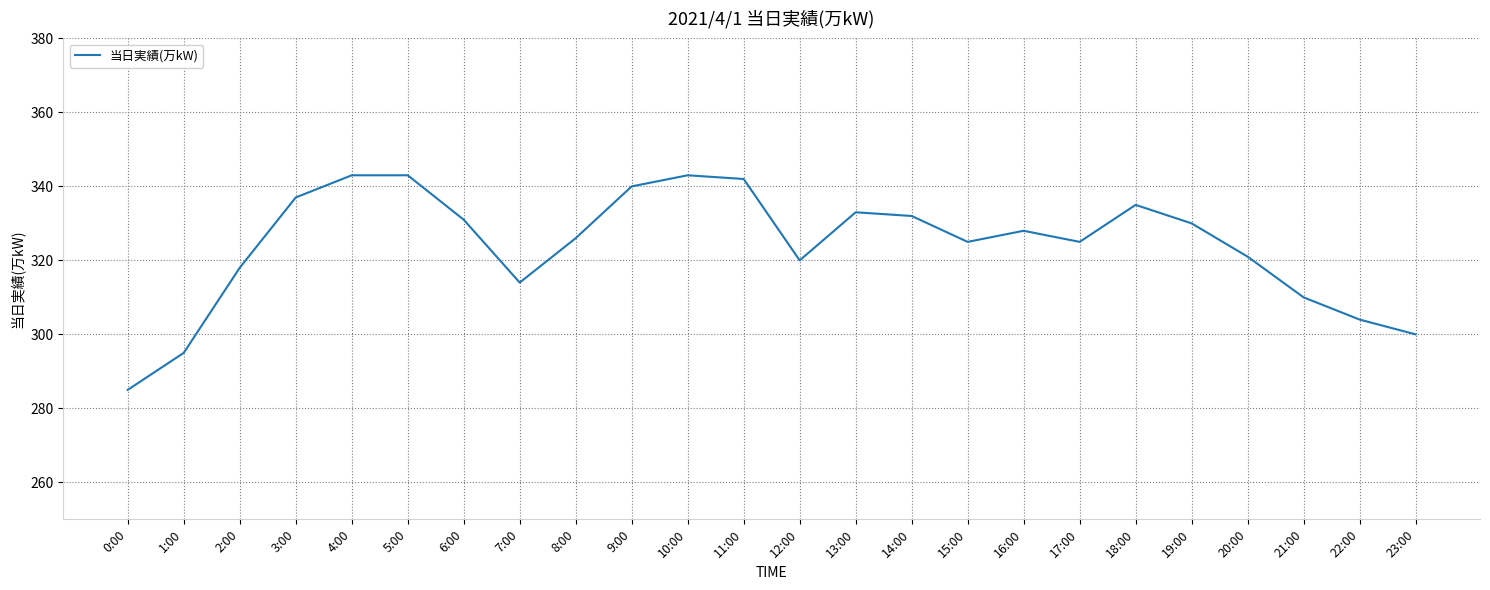

How many lines are shown in the chart?

1